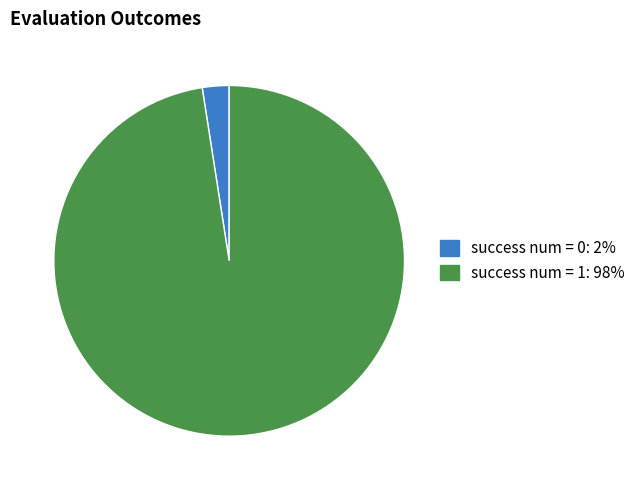

Which category has the smallest portion of the pie?

success num = 0